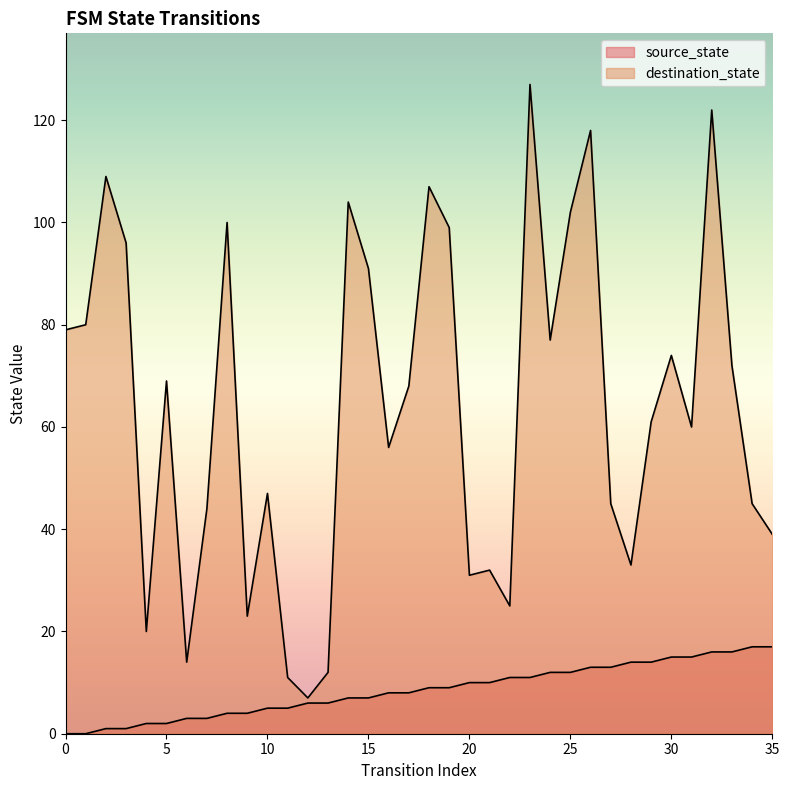

At which category is the sum across all series the highest?

23